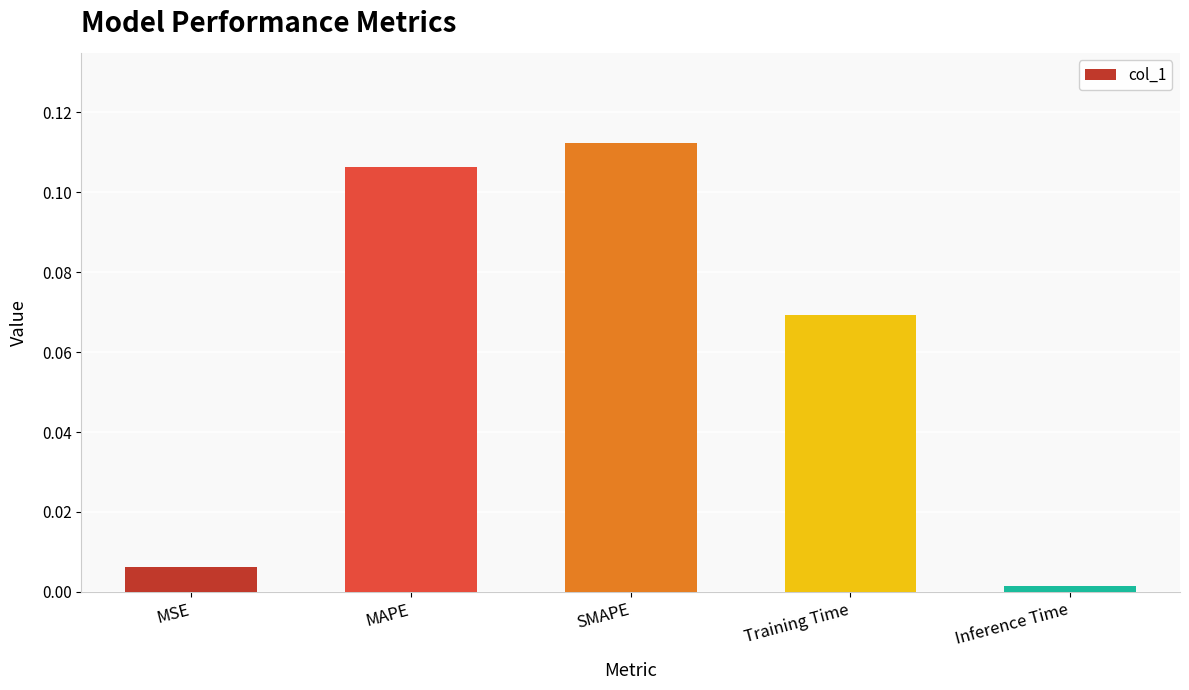

What is the label of the 1st bar from the right?

Inference Time